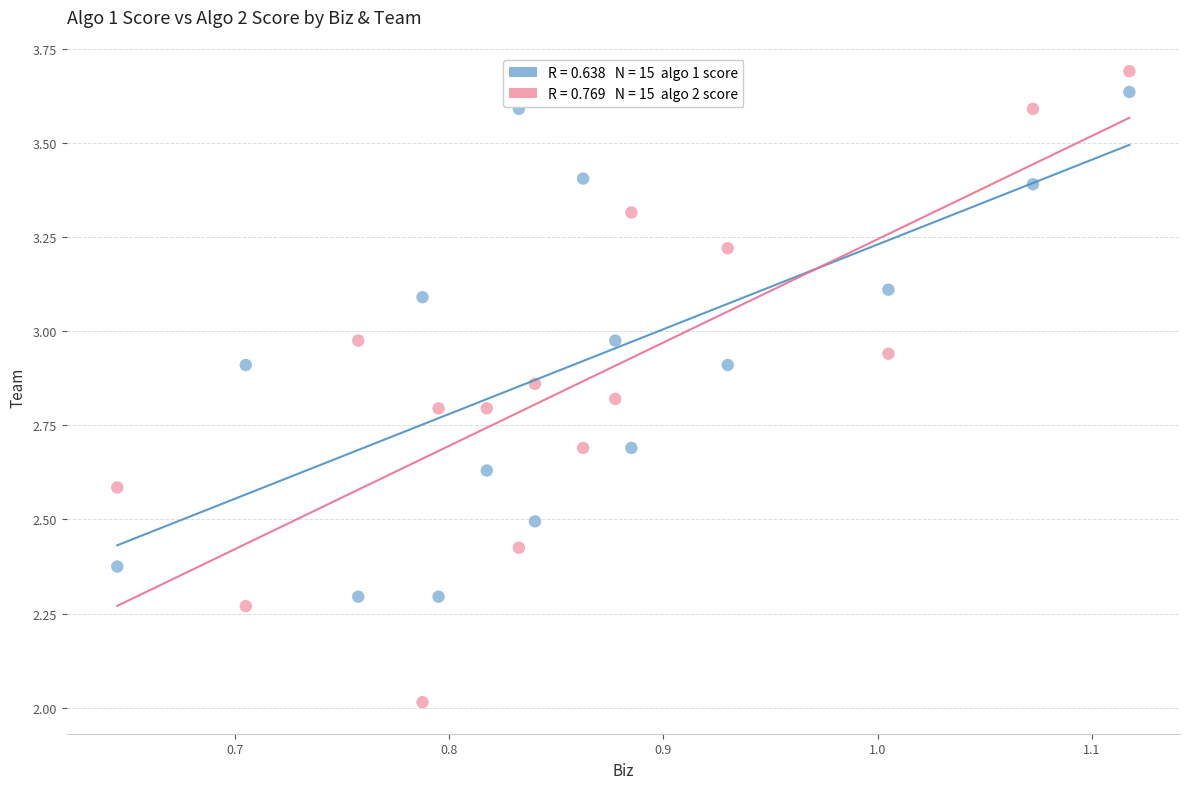

Across all data points, what is the range of X values (max minus min)?

0.5